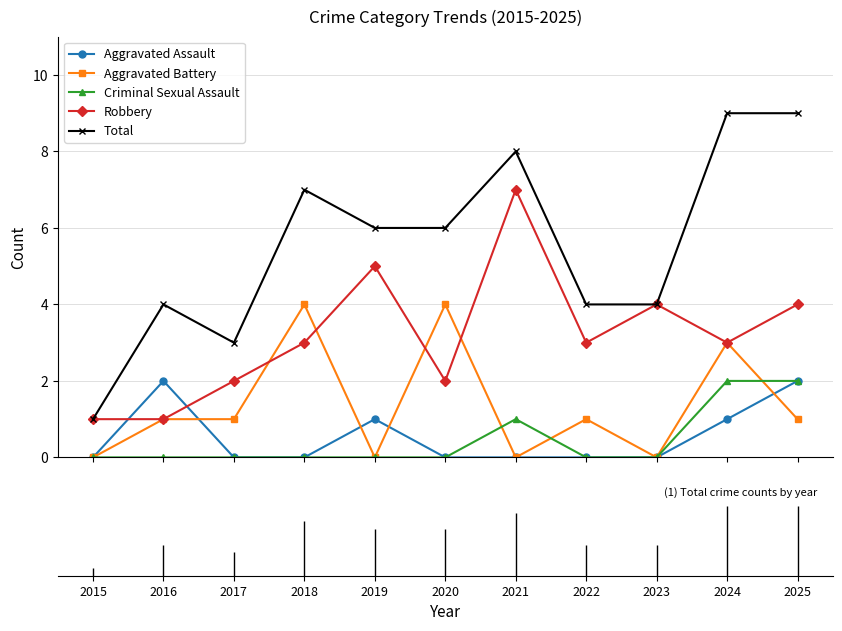

True or false: Aggravated Battery and Total cross at least once.

False